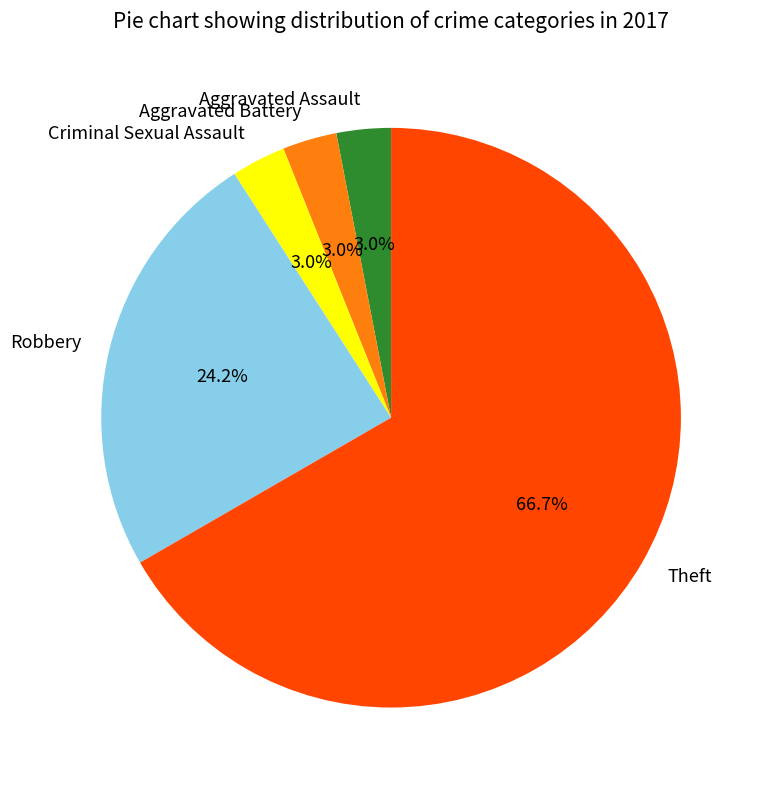

What portion of the pie excludes Robbery?

75.8%